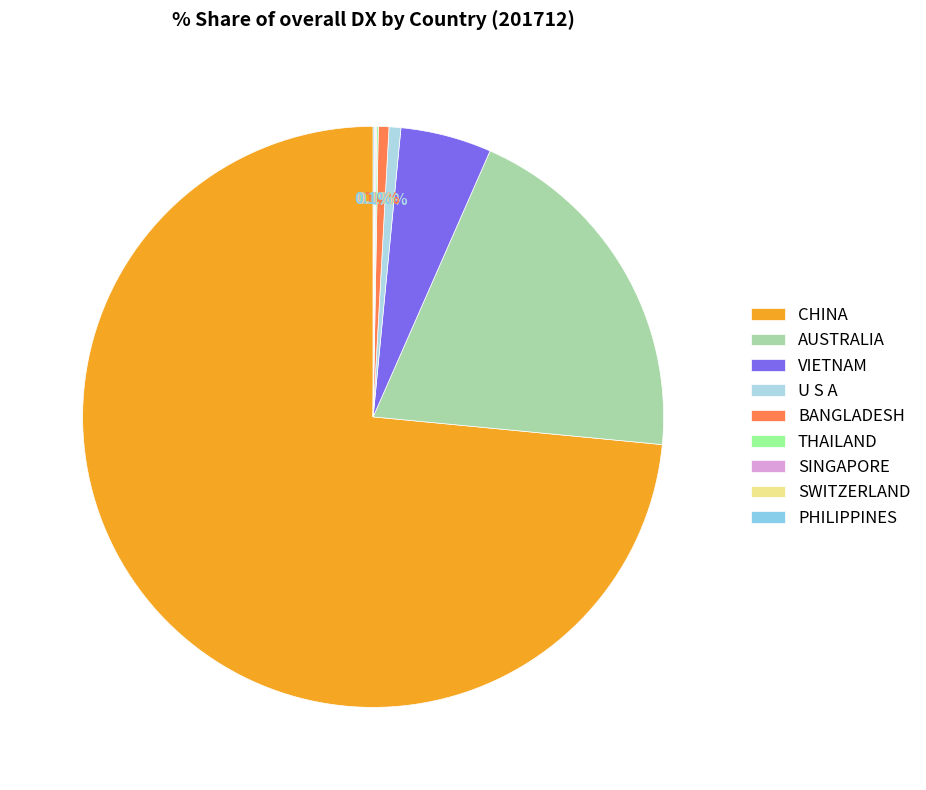

Which slice represents more than half of the pie?

CHINA